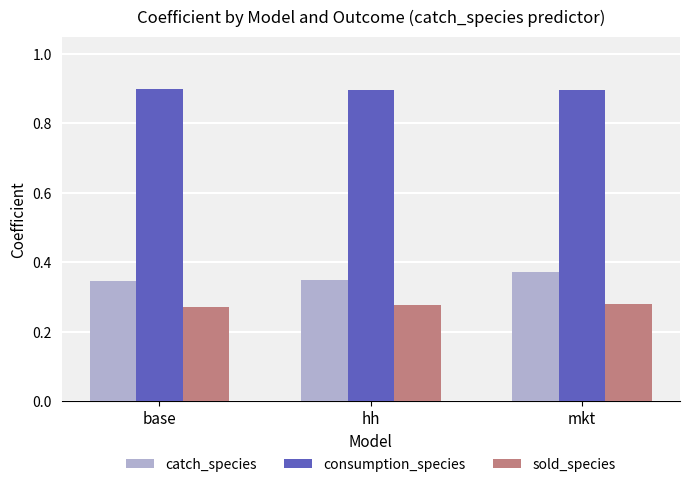

Are the bars grouped side by side (vs. stacked)?

Yes